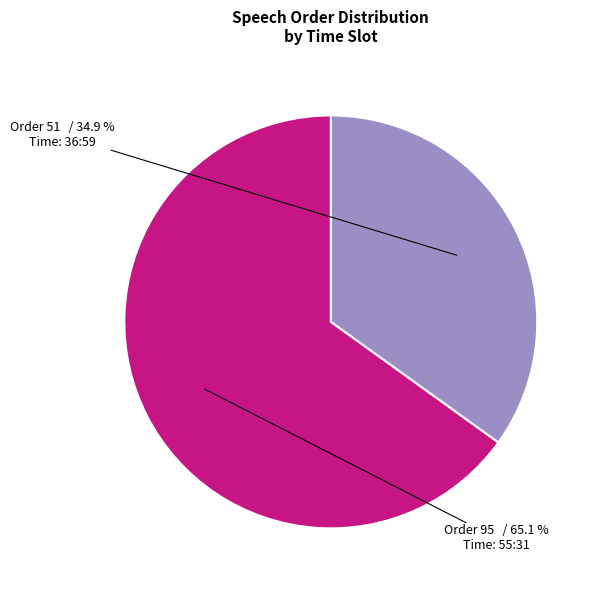

Is there any slice that represents more than half of the pie?

Yes